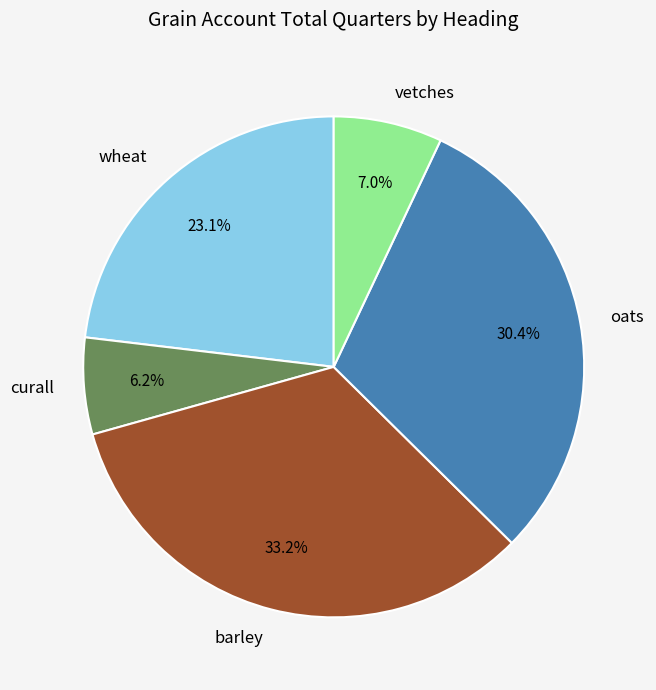

How many slices are in this pie chart?

5